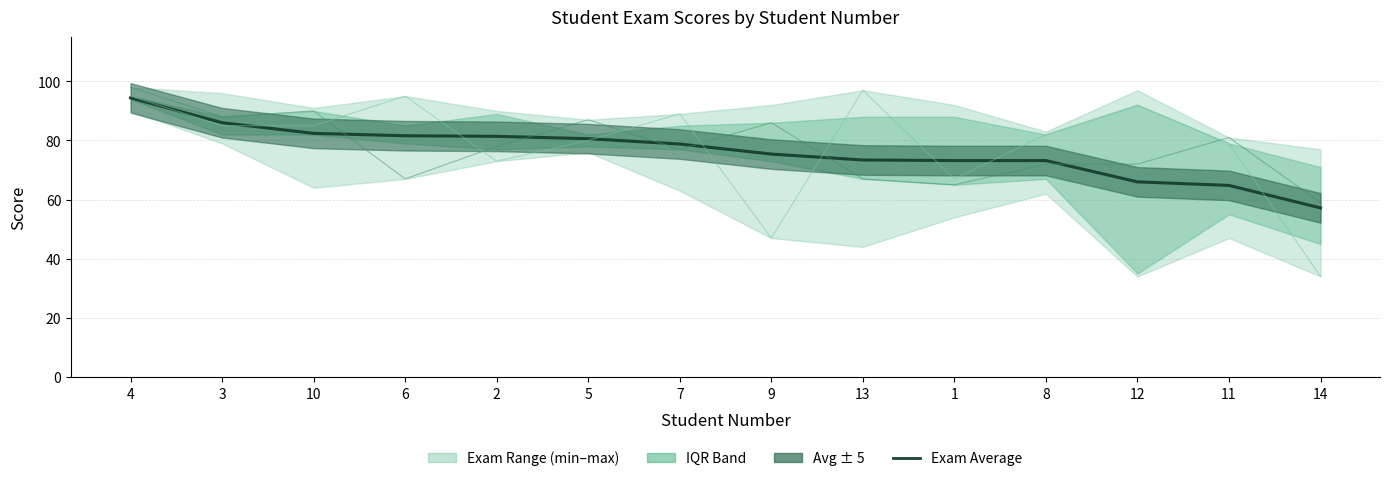

Which label corresponds to the largest value in the chart?

4